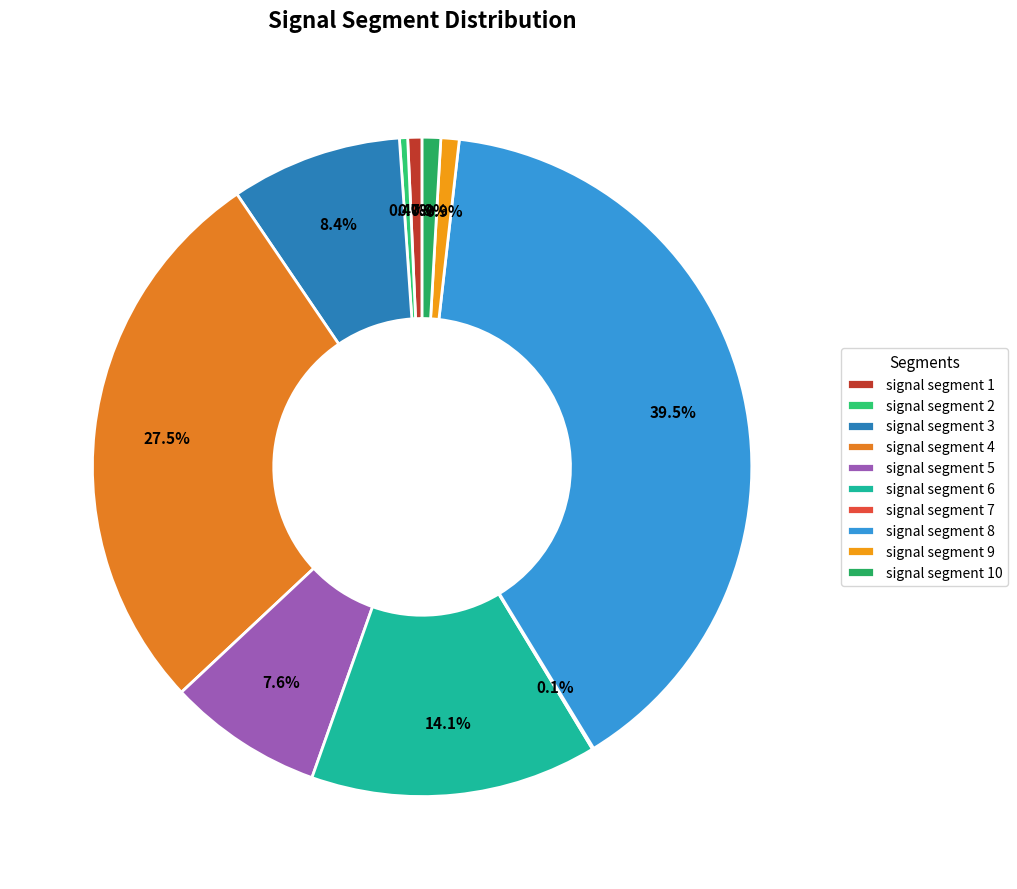

How many segments does this pie chart have?

10